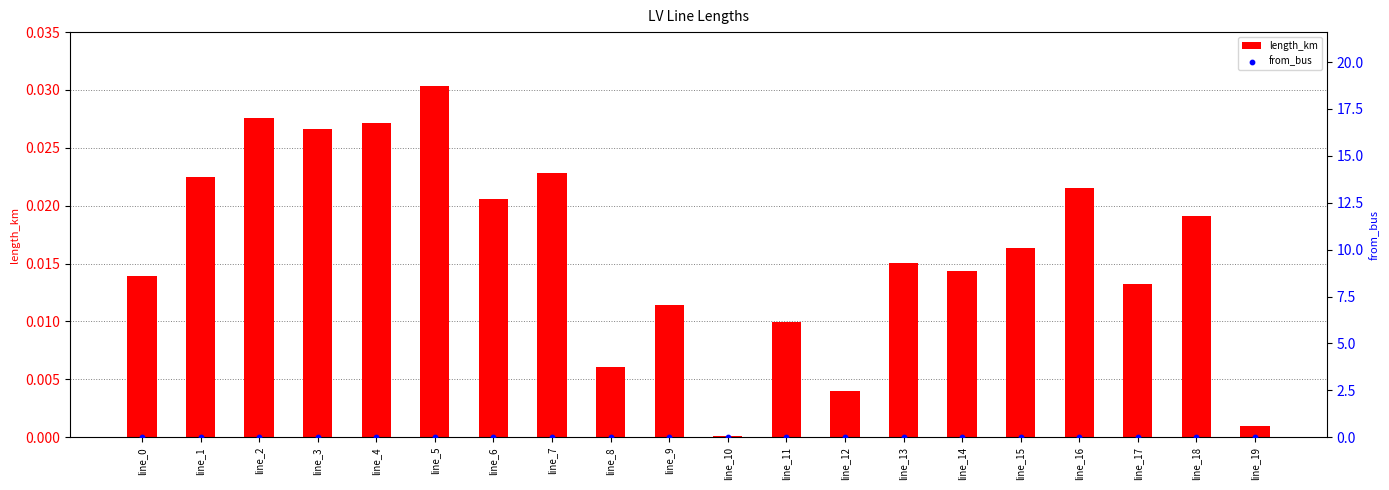

What are all the series names shown in the legend?

length_km, from_bus